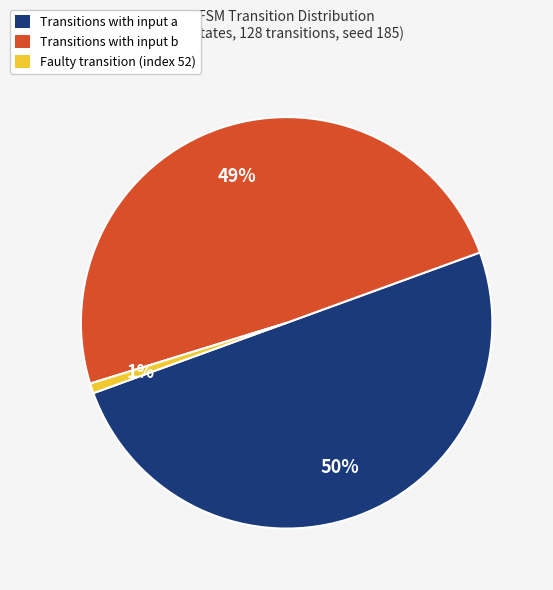

Between Transitions with input a and Transitions with input b, which is larger?

Transitions with input a